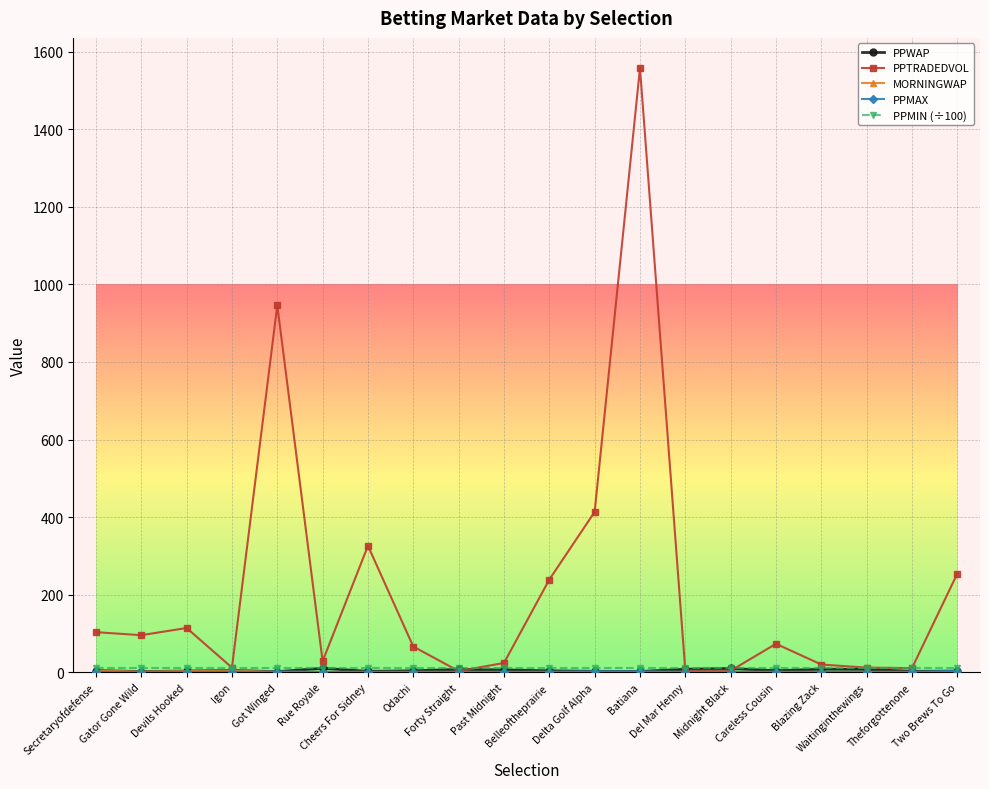

At which category is the sum across all series the highest?

Batiana